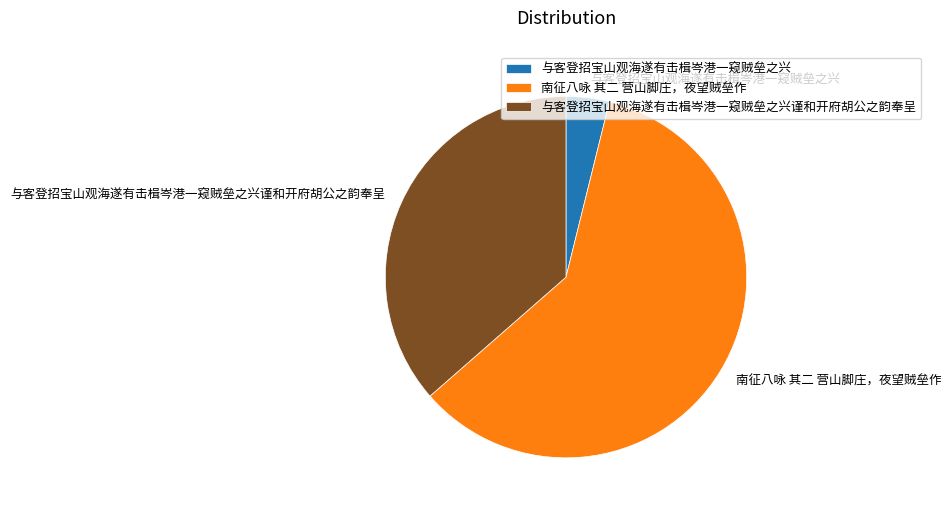

Which category has the smallest portion of the pie?

与客登招宝山观海遂有击楫岑港一窥贼垒之兴